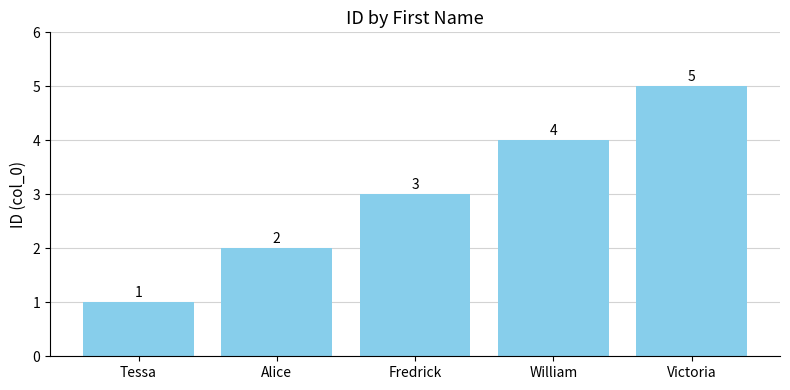

How many data points are less than 3?

2